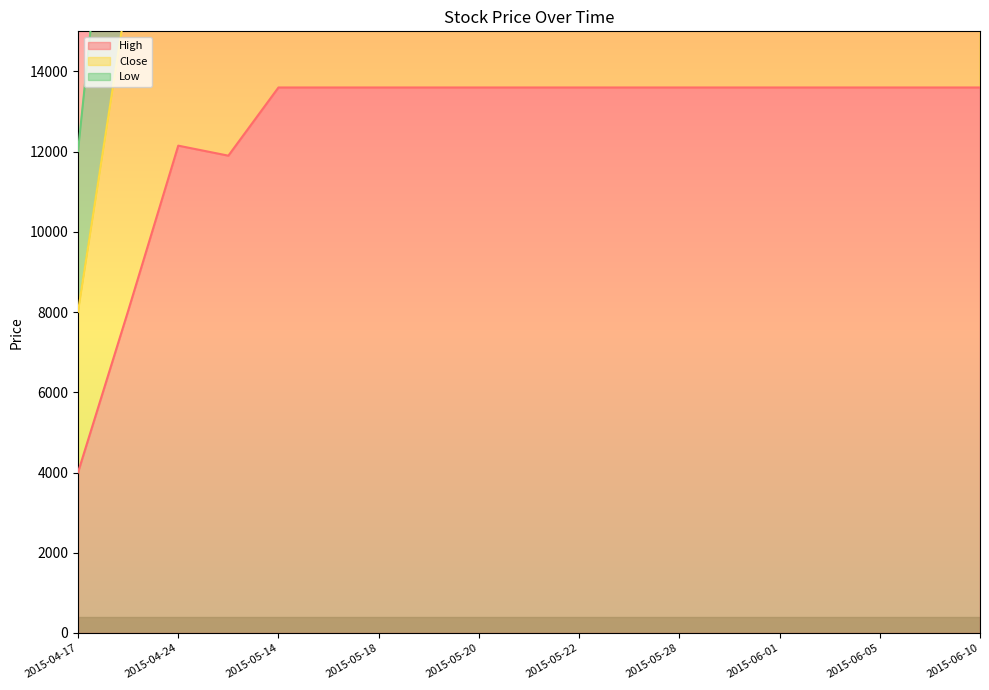

Rank the series at 2015-06-01 from highest to lowest value.

Low, Close, High